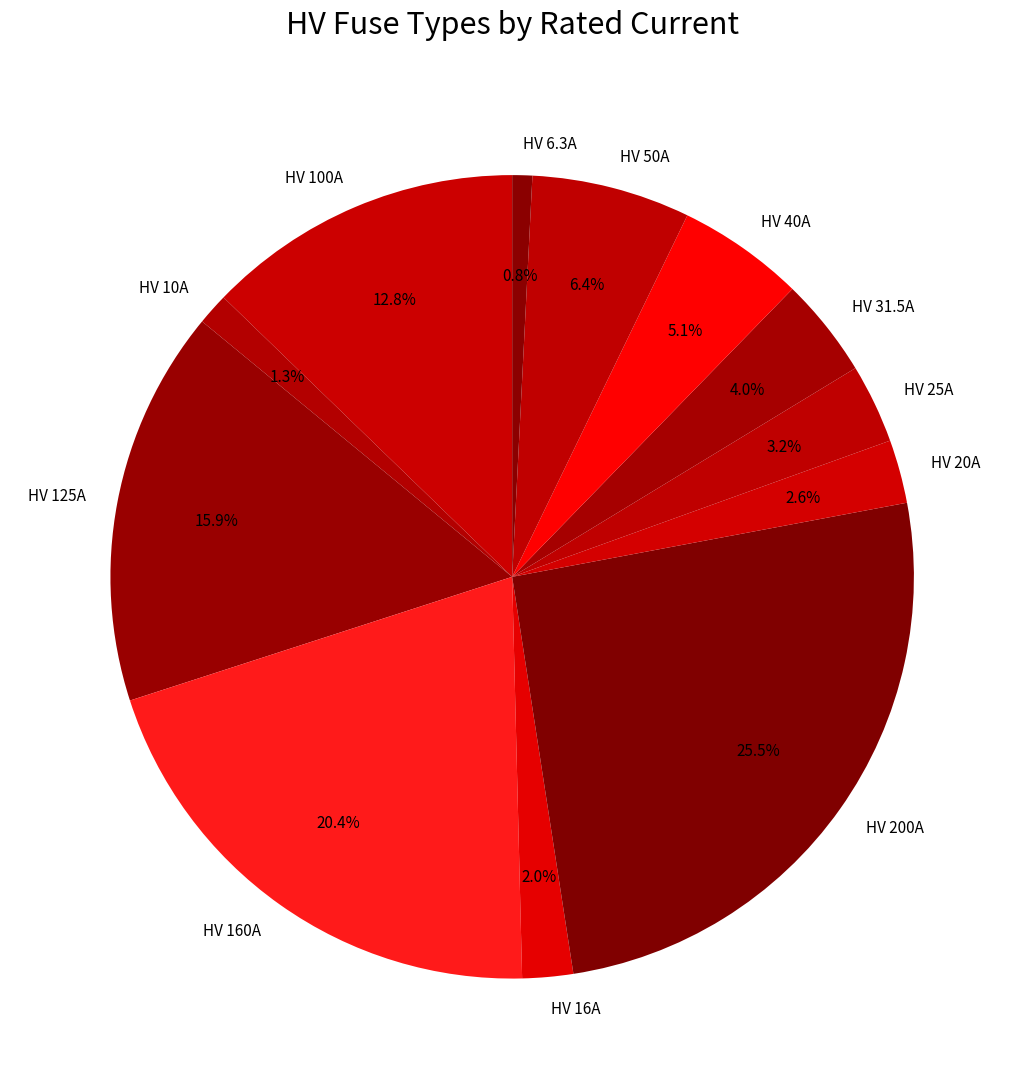

To the nearest percent, what portion does HV 25A represent?

3%